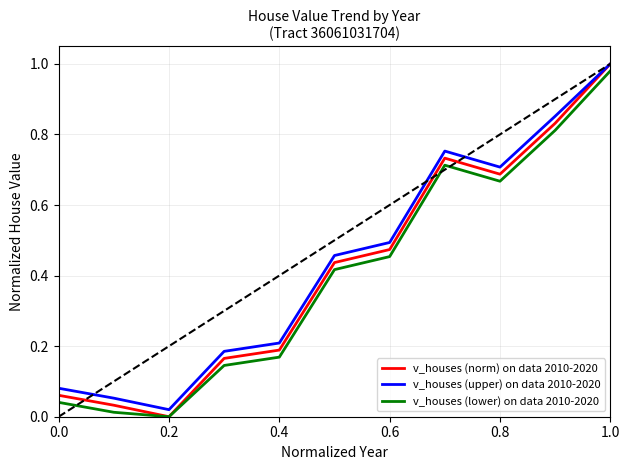

Which series has the largest range (max minus min)?

v_houses (norm) on data 2010-2020